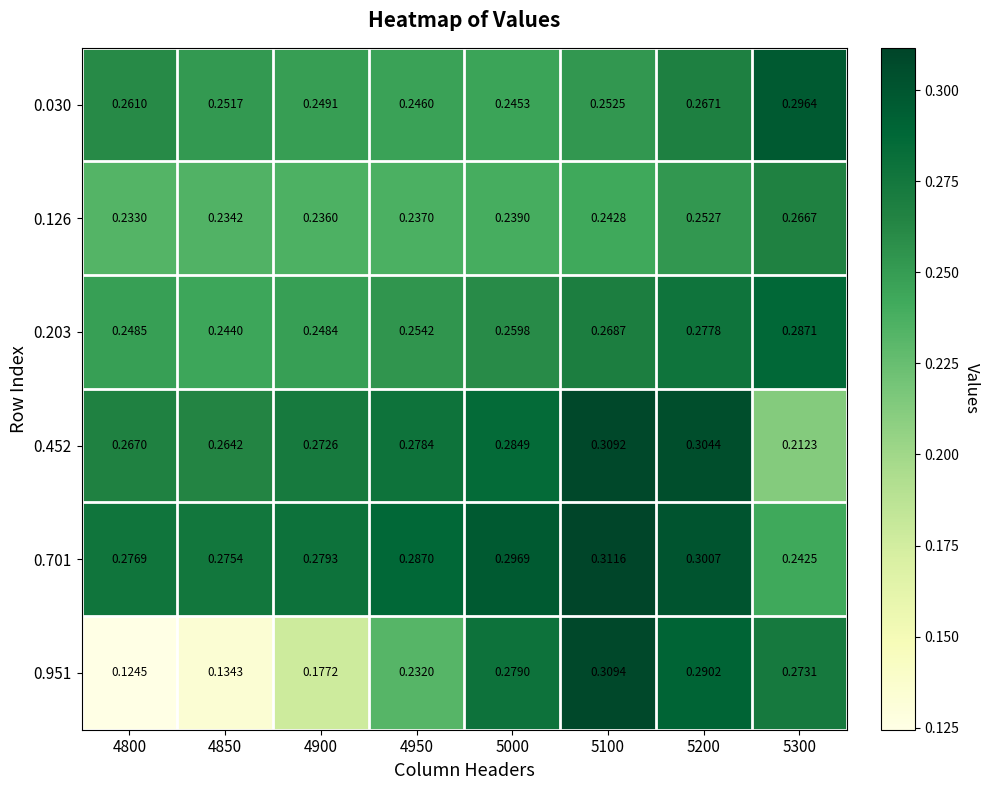

How many distinct data groups are displayed?

6